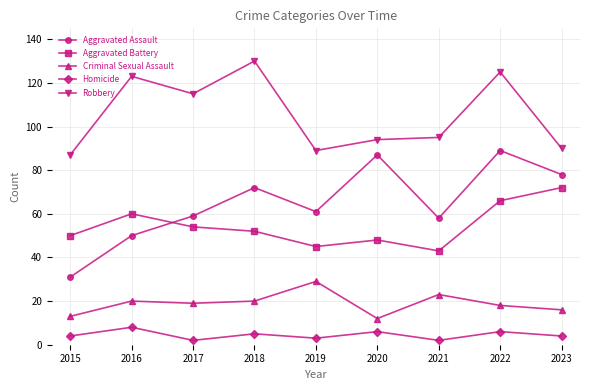

At how many categories does at least one series exceed 17?

9